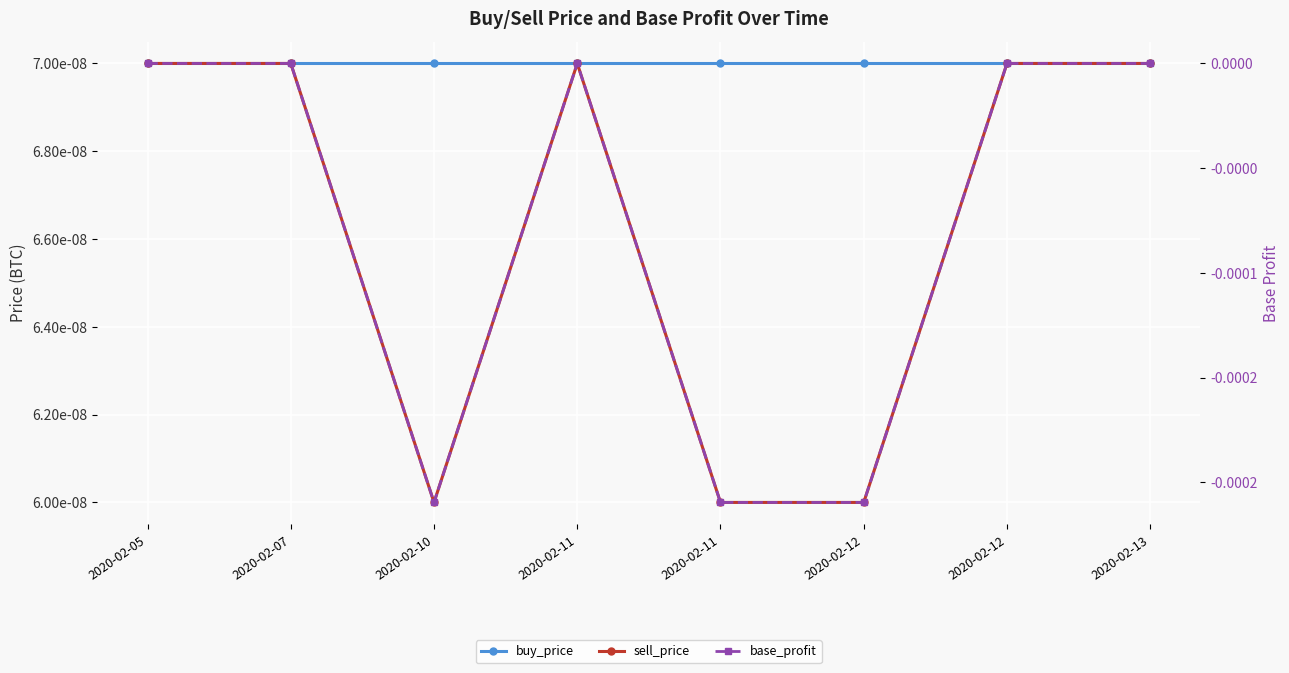

The value of buy_price at 2020-02-11 is 0.0. True or false?

True